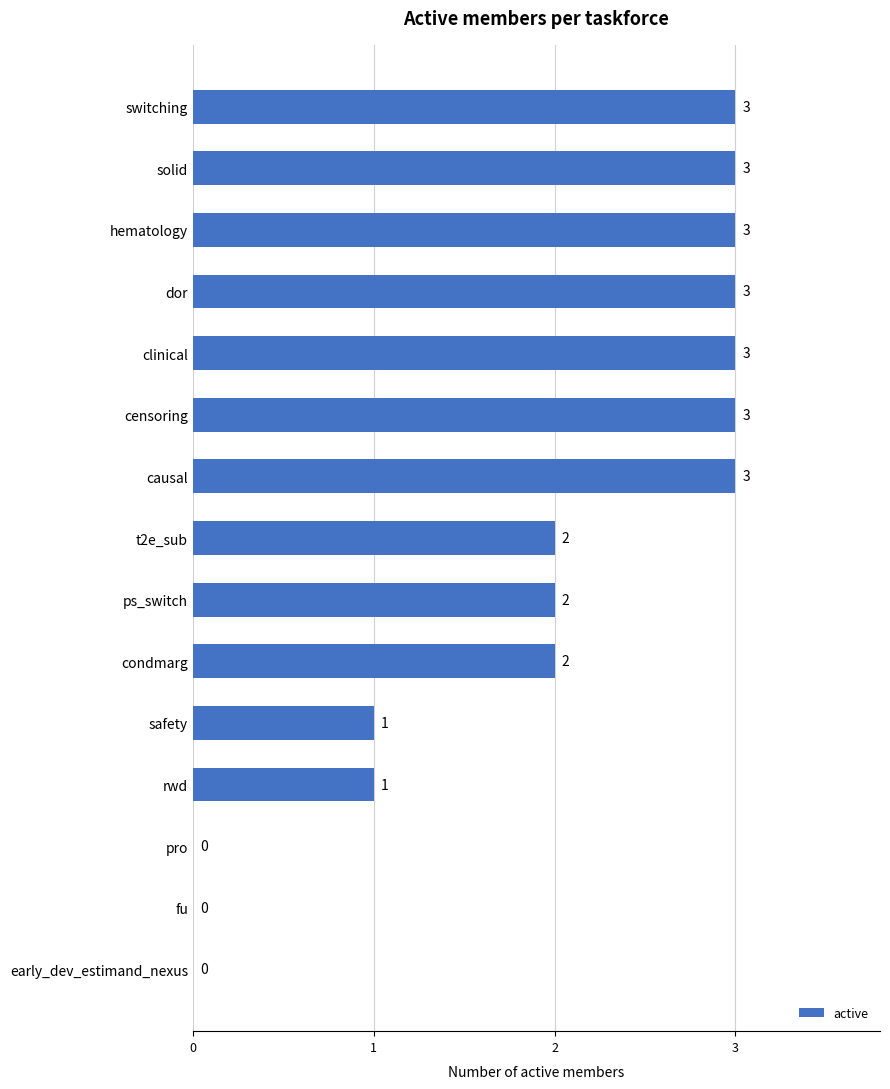

The chart shows a value of 3 at switching. True or false?

True